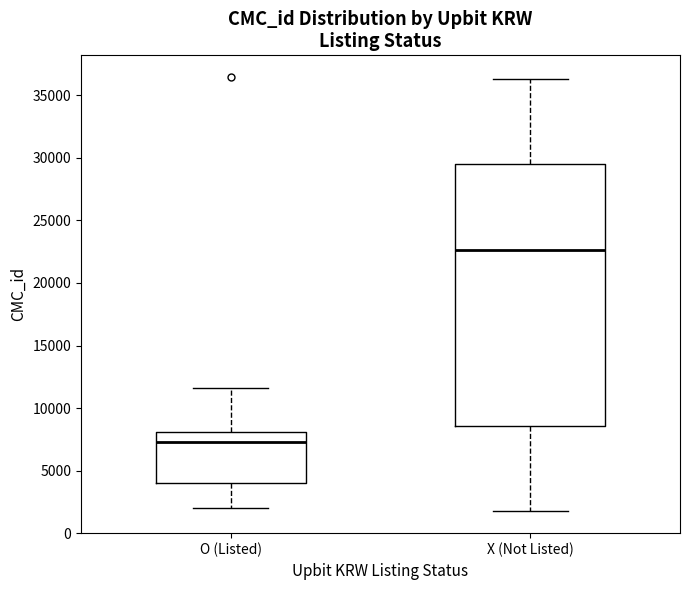

Reading left to right, transcribe this box plot: for each box, give where its median line is, the range the box spans, and where its two whiskers end, as read against the y-axis. The values are not printed on the chart, so give them approximately, as read against the axis.

O (Listed): median 7500, box 4000 to 8000, whiskers 2000 to 11500
X (Not Listed): median 22500, box 8500 to 29500, whiskers 2000 to 36500